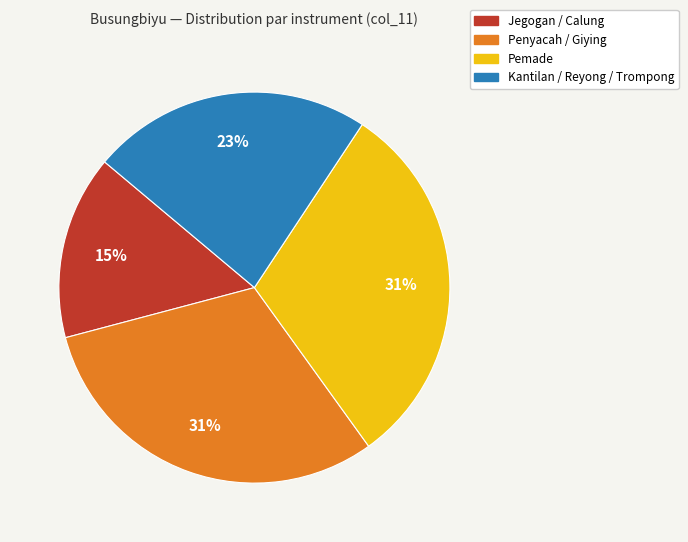

Is there a majority slice in this chart?

No